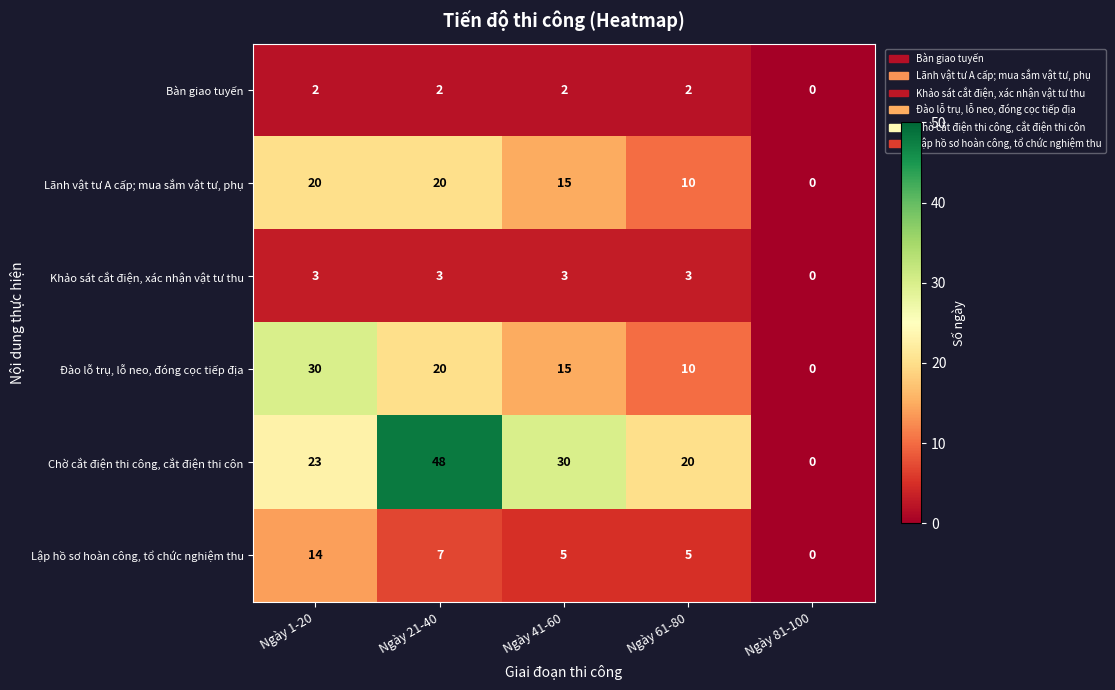

At which label is Khảo sát cắt điện, xác nhận vật tư thu closest to 1?

Ngày 81-100